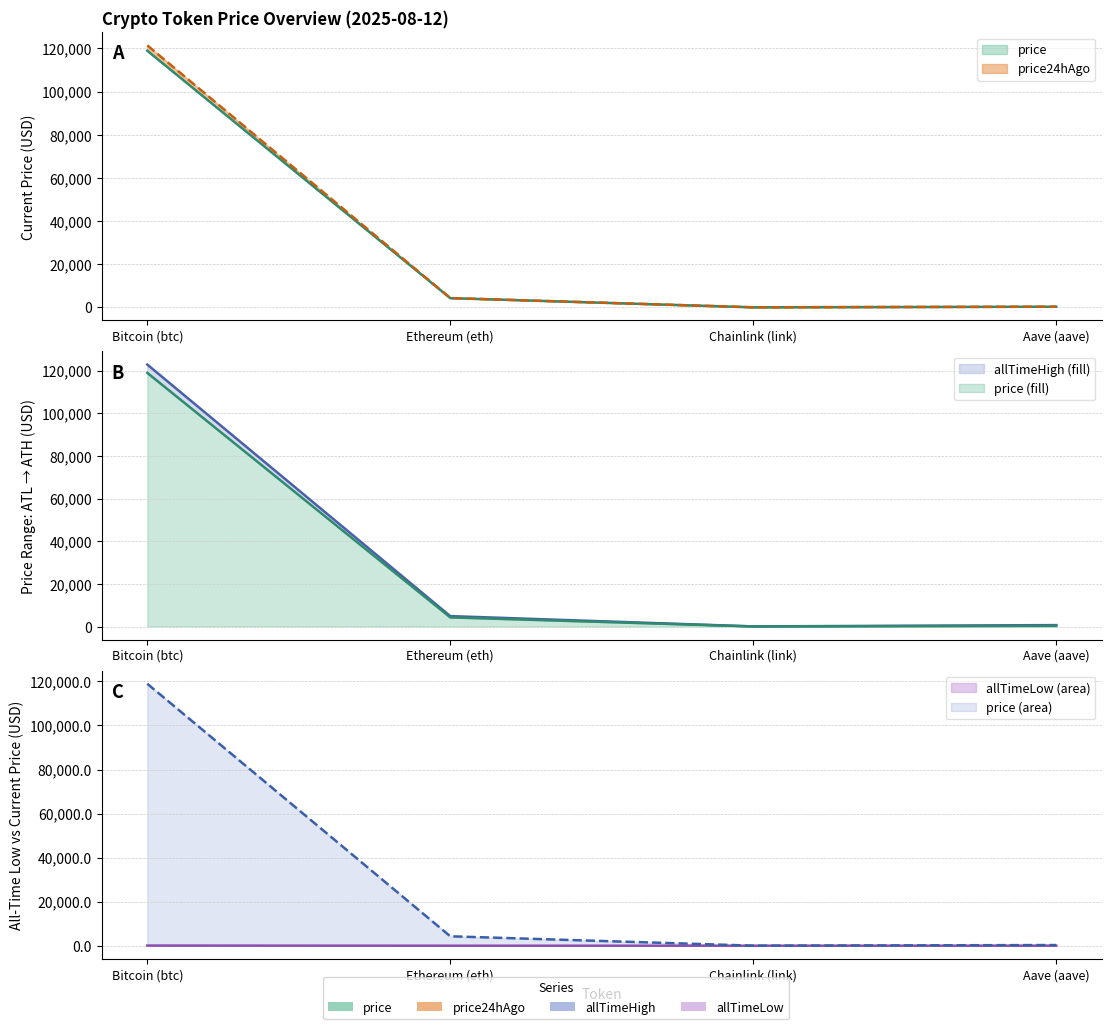

True or false: allTimeHigh and allTimeLow cross at least once.

False